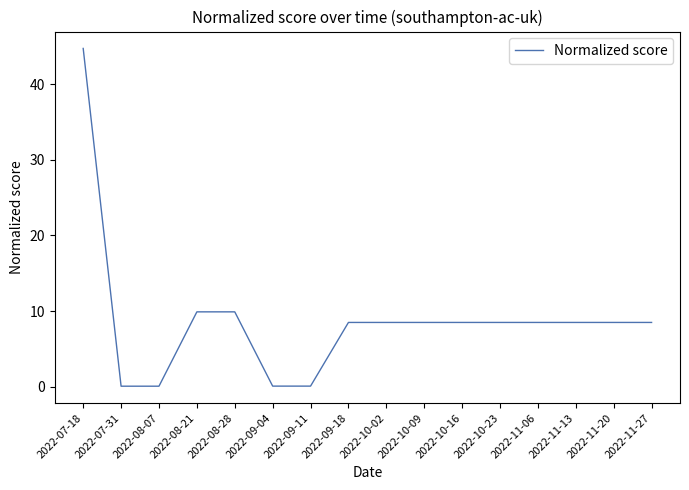

What is the average value?

8.8